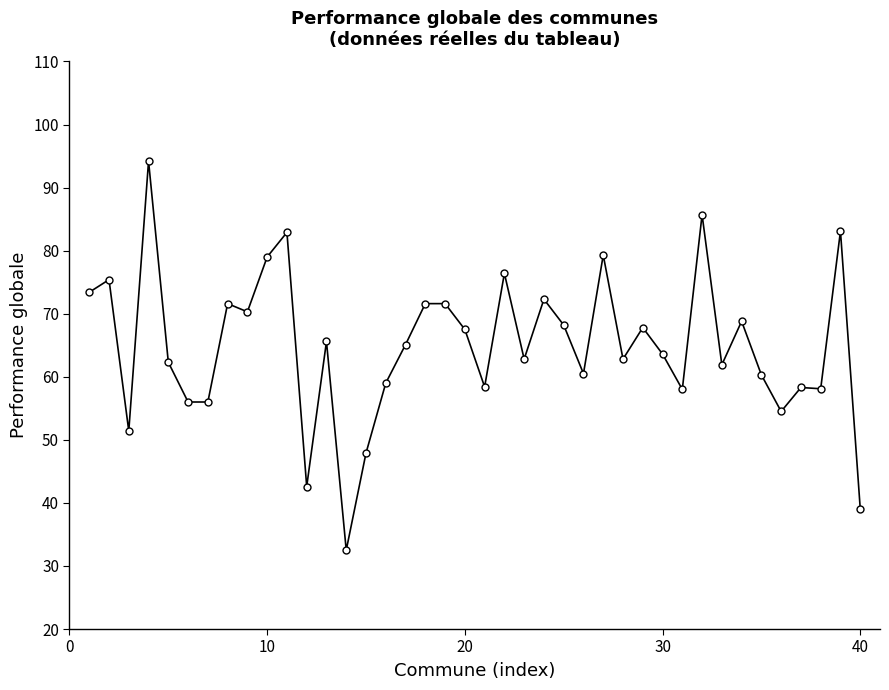

What is the smallest value displayed?

32.5